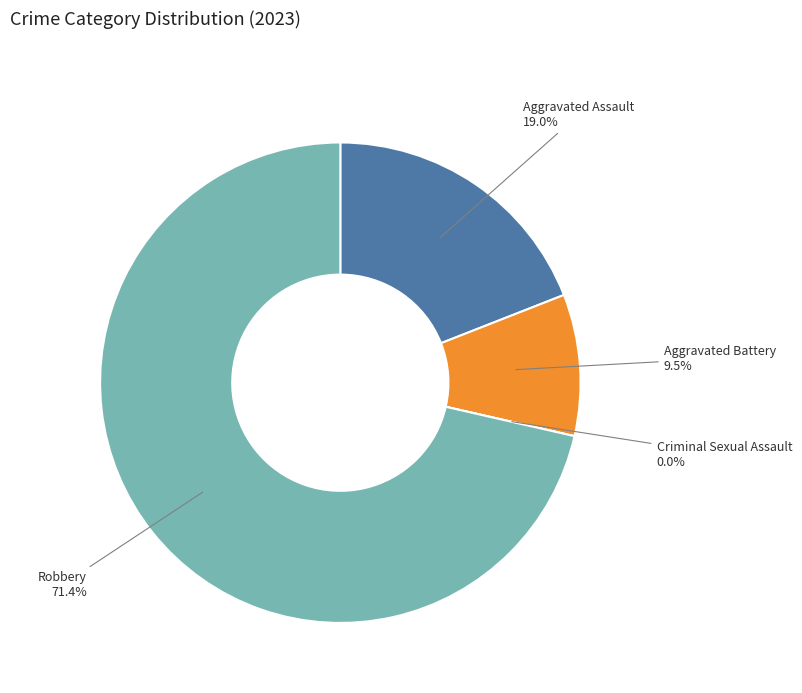

Which category has the smallest portion of the pie?

Criminal Sexual Assault